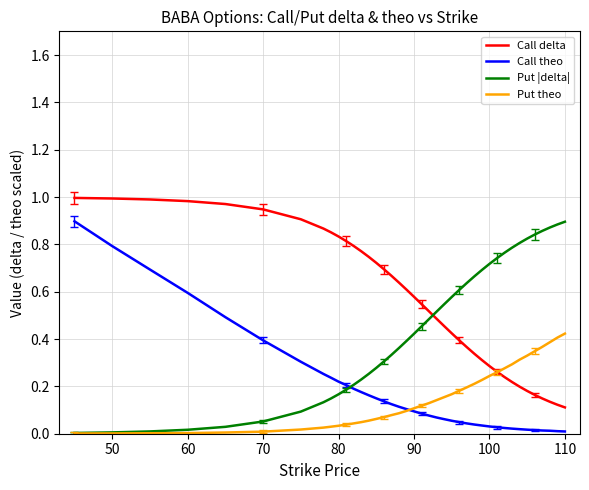

True or false: Call delta and Call theo cross at least once.

False